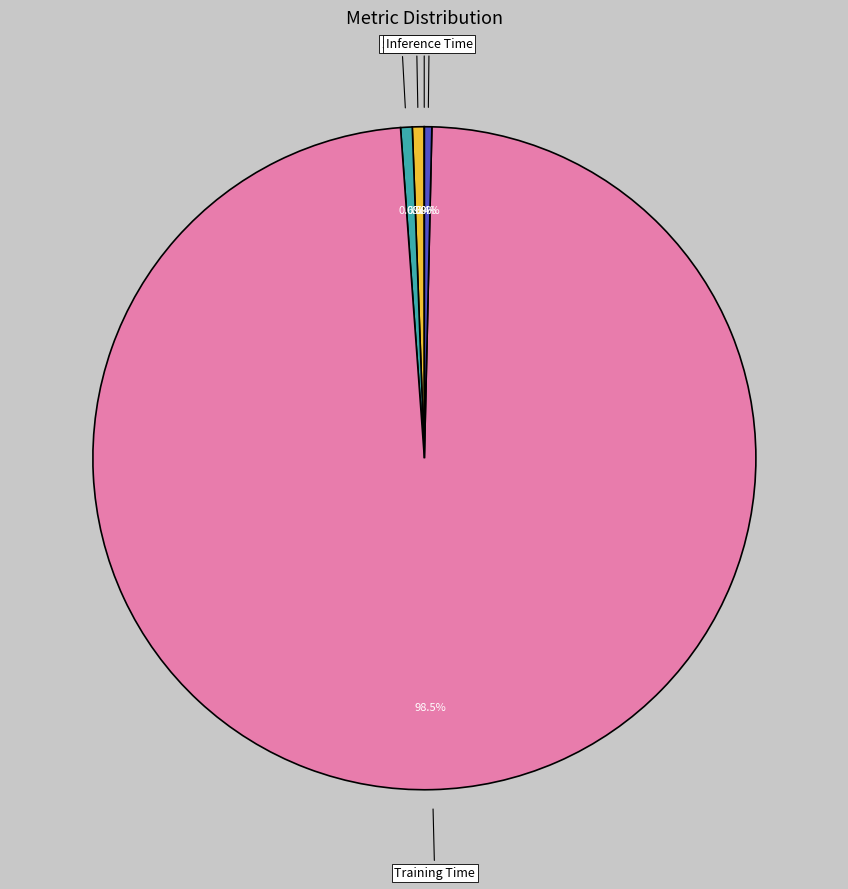

To the nearest percent, what portion does SMAPE represent?

1%